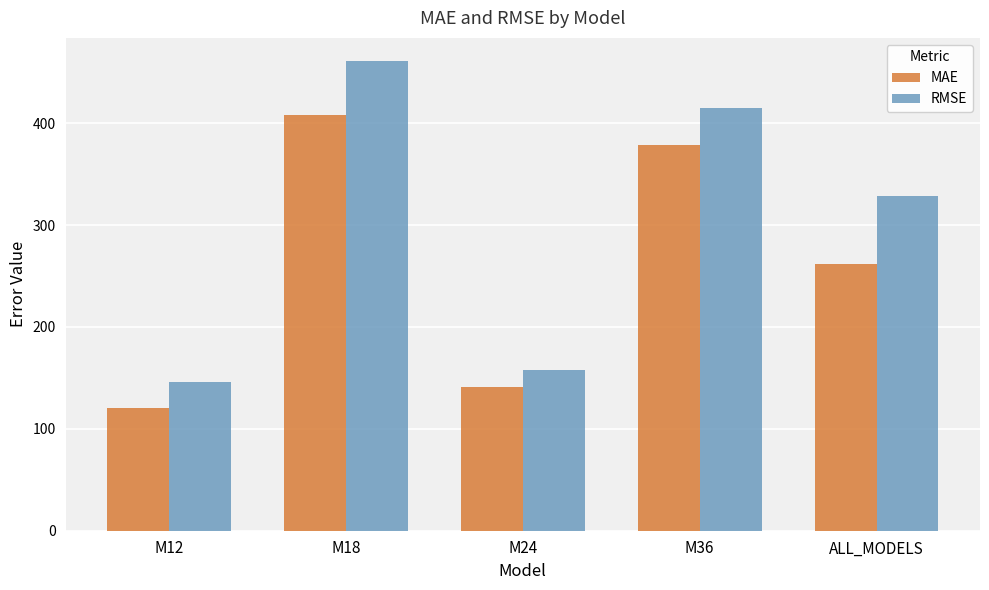

What is the difference between the highest and lowest values at M24?

16.8